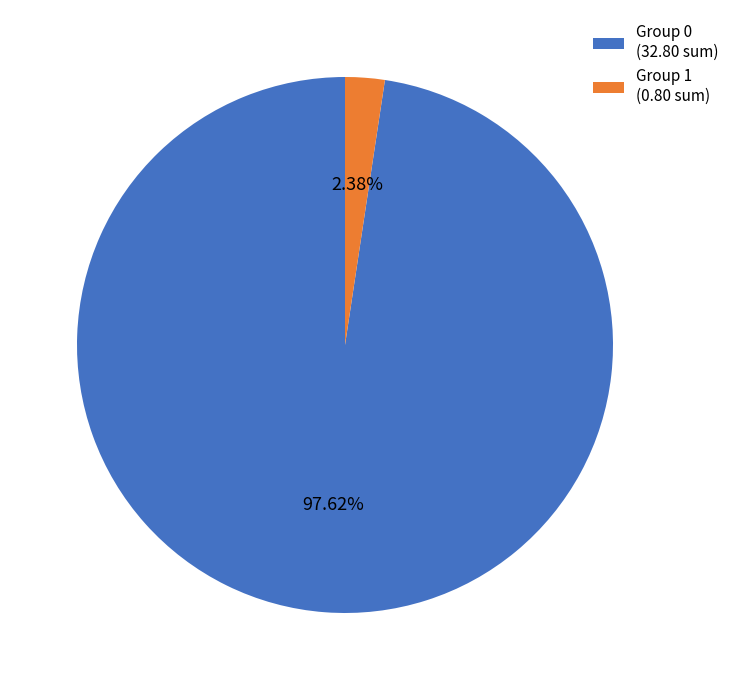

Rank the categories by value from highest to lowest.

Group 0 (32.80 sum), Group 1 (0.80 sum)